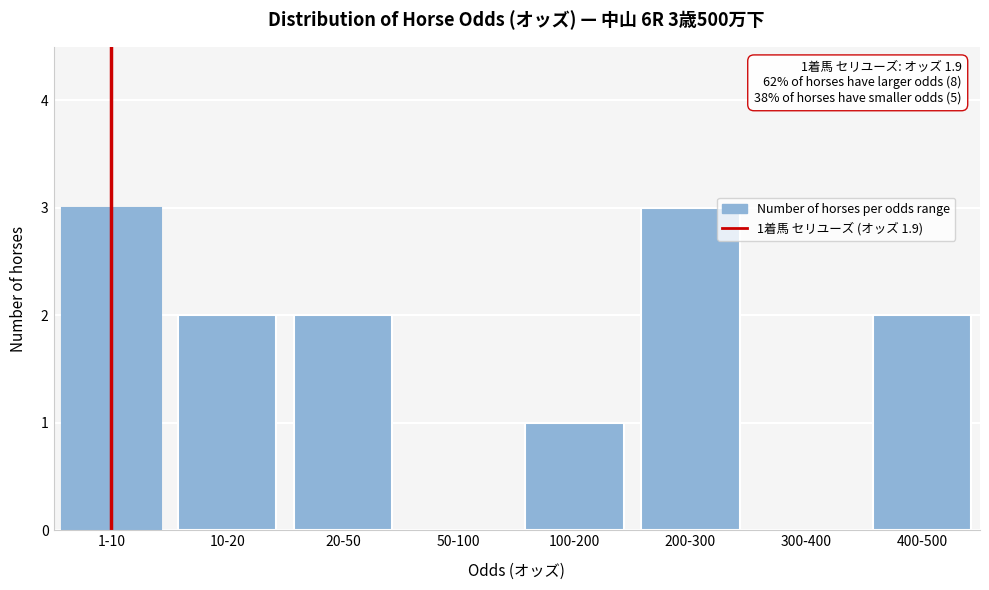

Reading right to left, transcribe all the data shown in this chart.

400-500=2	300-400=0	200-300=3	100-200=1	50-100=0	20-50=2	10-20=2	1-10=3